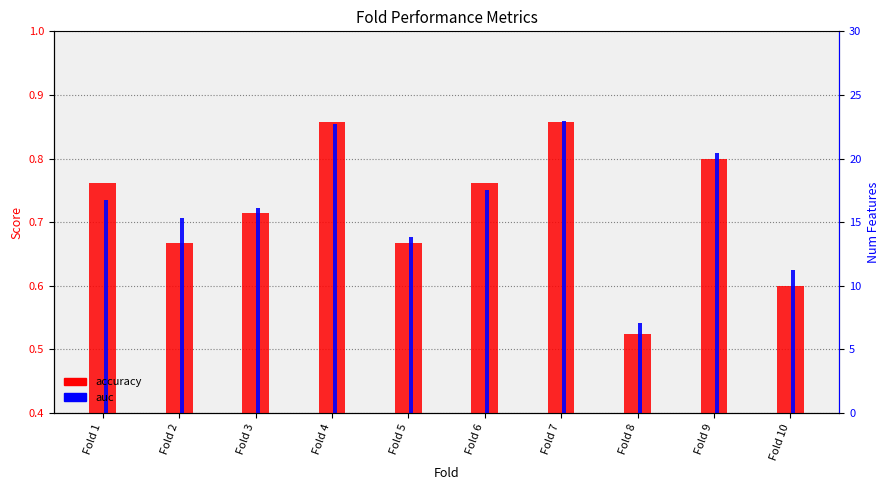

Where is auc nearest to the value 0?

Fold 8